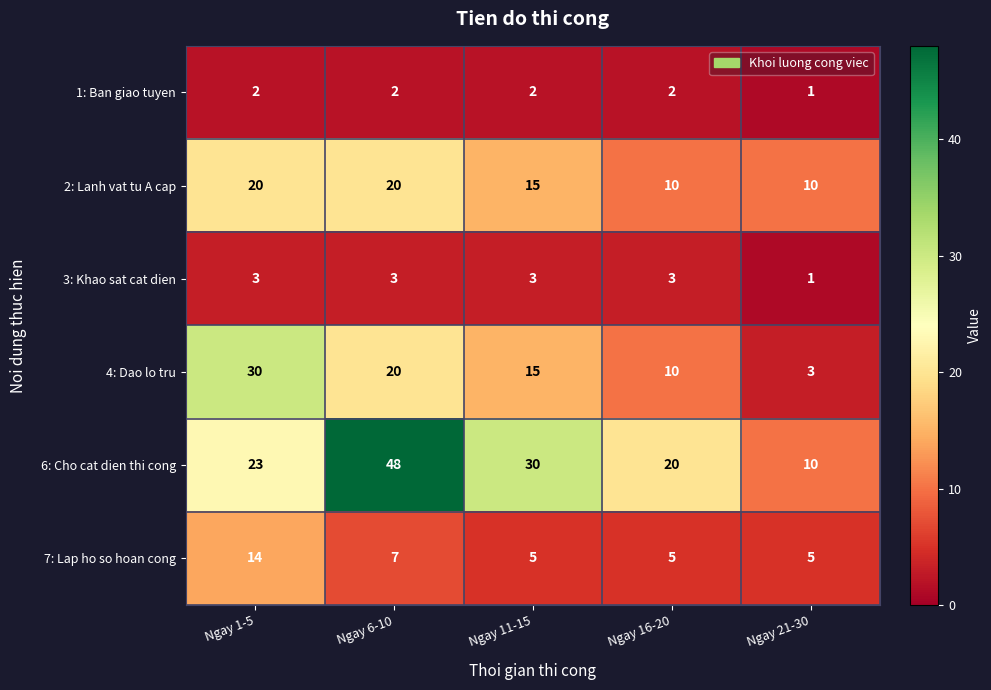

At which category does the chart reach its minimum across all series?

Ngay 21-30